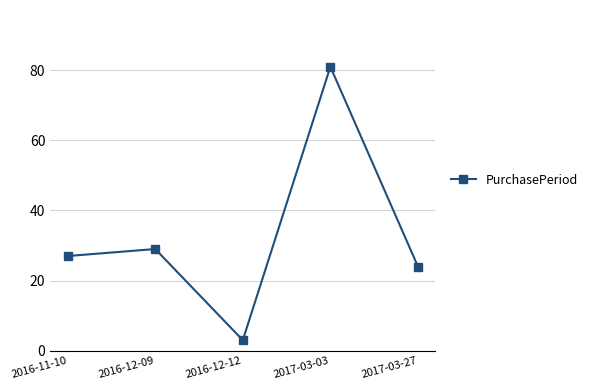

Does the chart have visible grid lines?

Yes